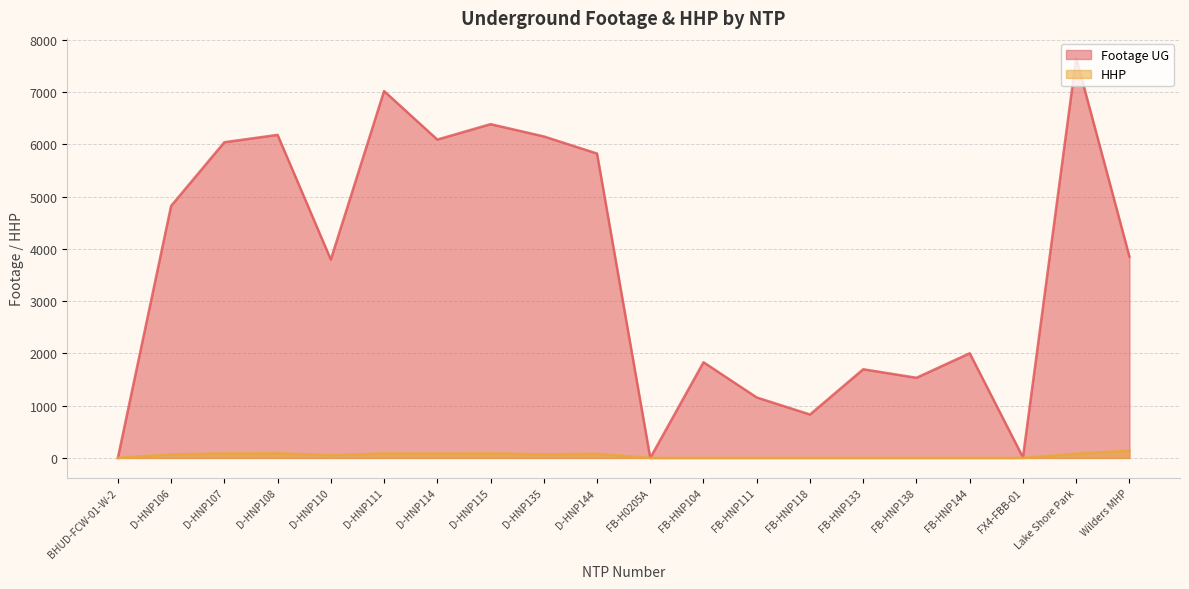

True or false: Footage UG and HHP cross at least once.

False